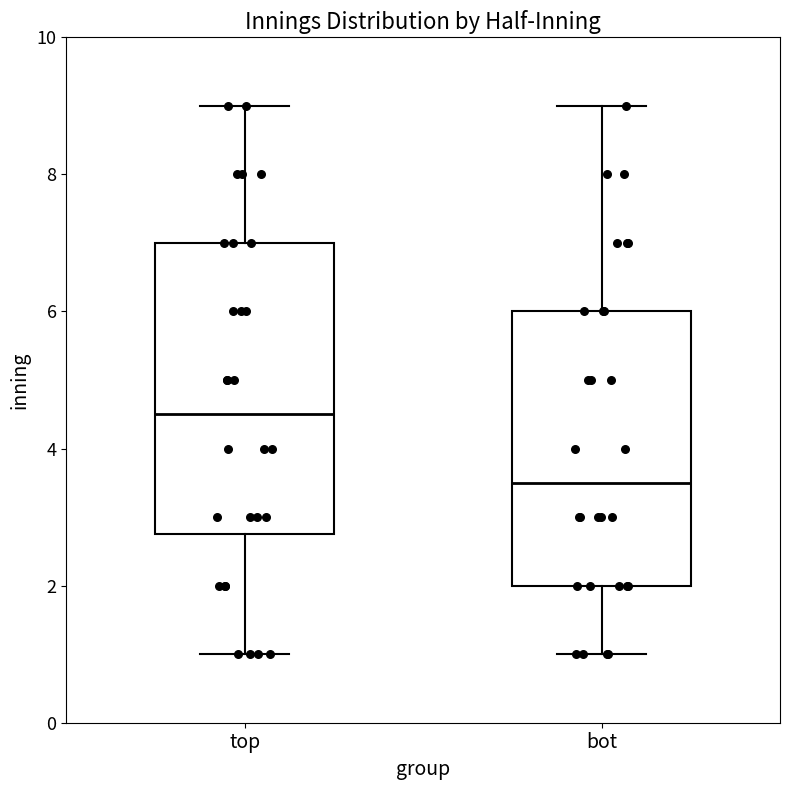

Which box has the lowest median line?

bot